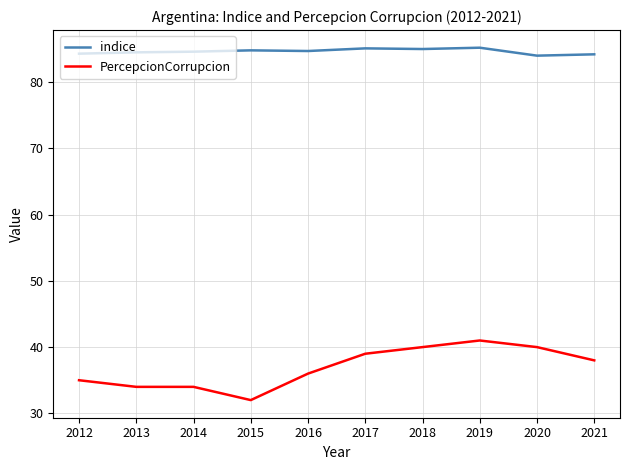

True or false: indice has a value of 84.0 at 2020.

True